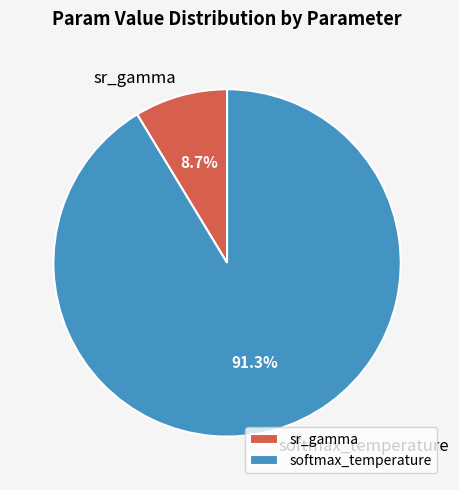

What is the largest slice in the pie chart?

softmax_temperature